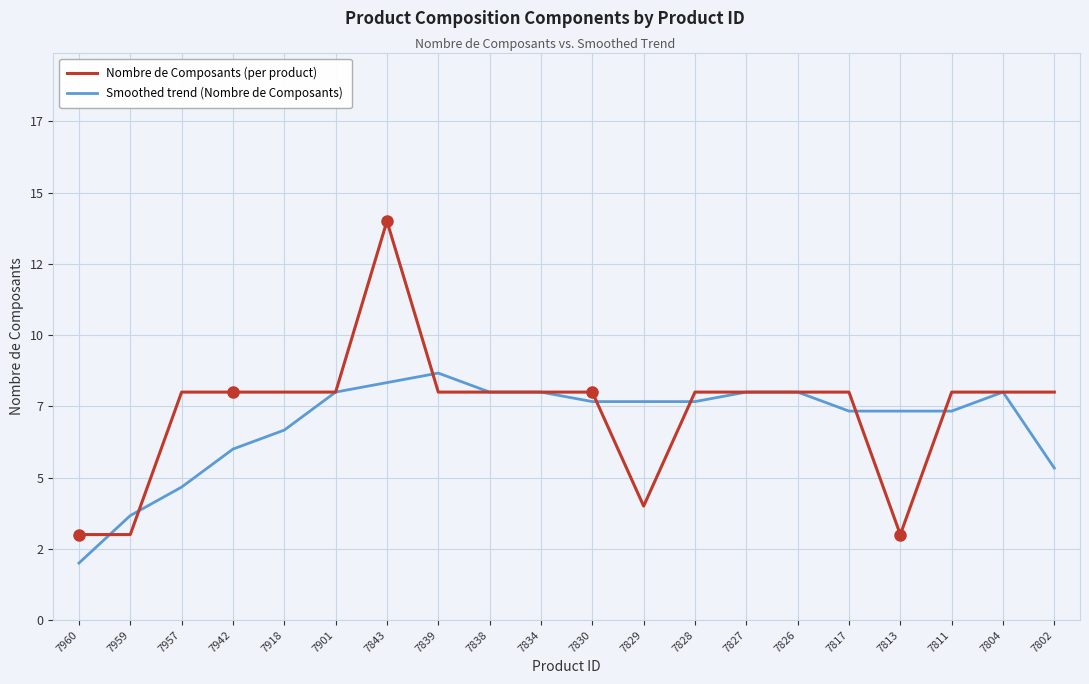

What is the sum of the Smoothed trend (Nombre de Composants) values at 7827 and 7829?

15.7